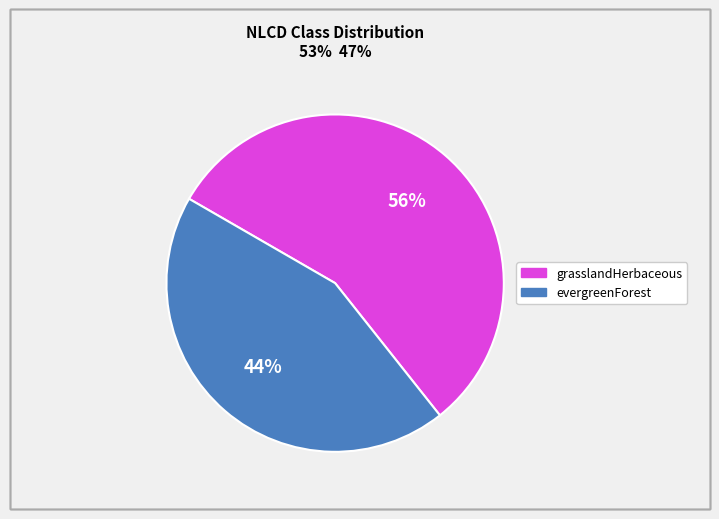

To the nearest percent, what is the difference between the largest and smallest slice percentages?

12%